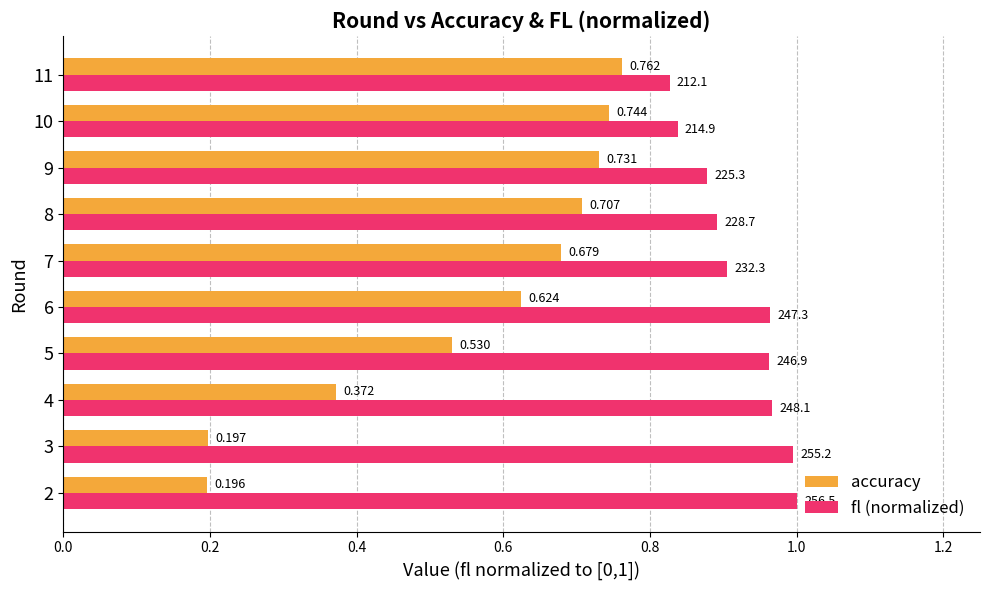

What is the sum of all accuracy values?

5.5